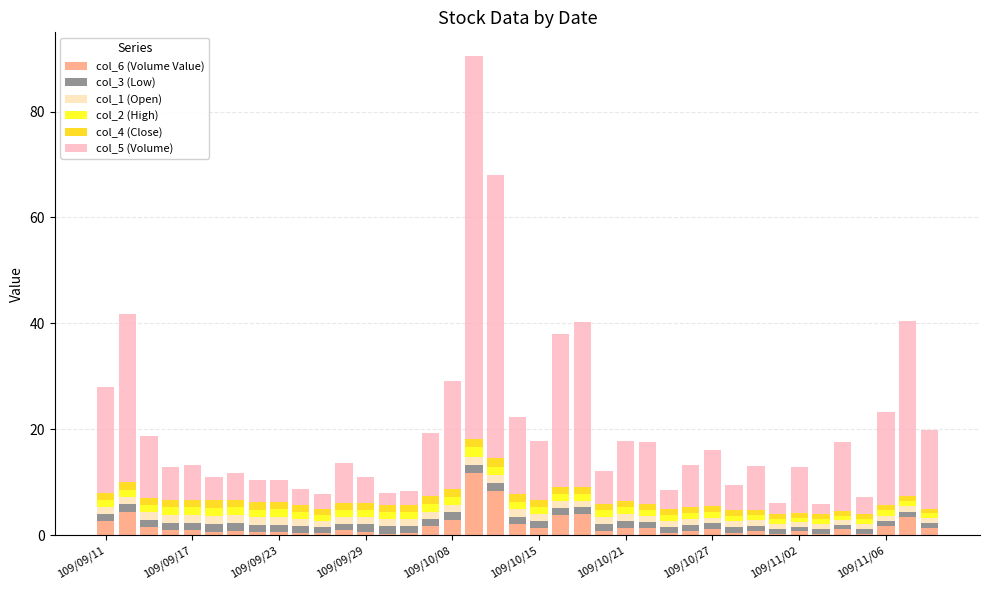

What is the highest value of the col_6 (Volume Value) series?

11.7